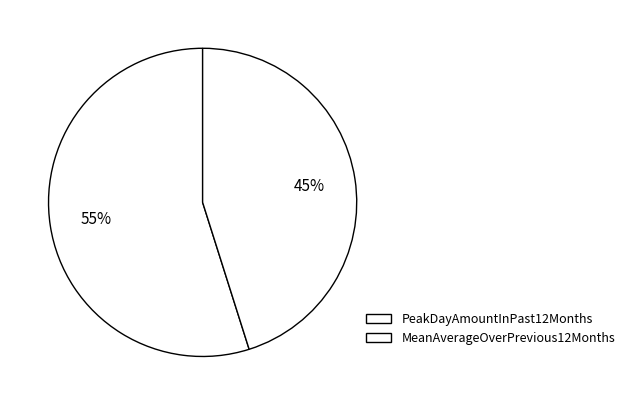

What percentage is the PeakDayAmountInPast12Months slice, to the nearest percent?

55%